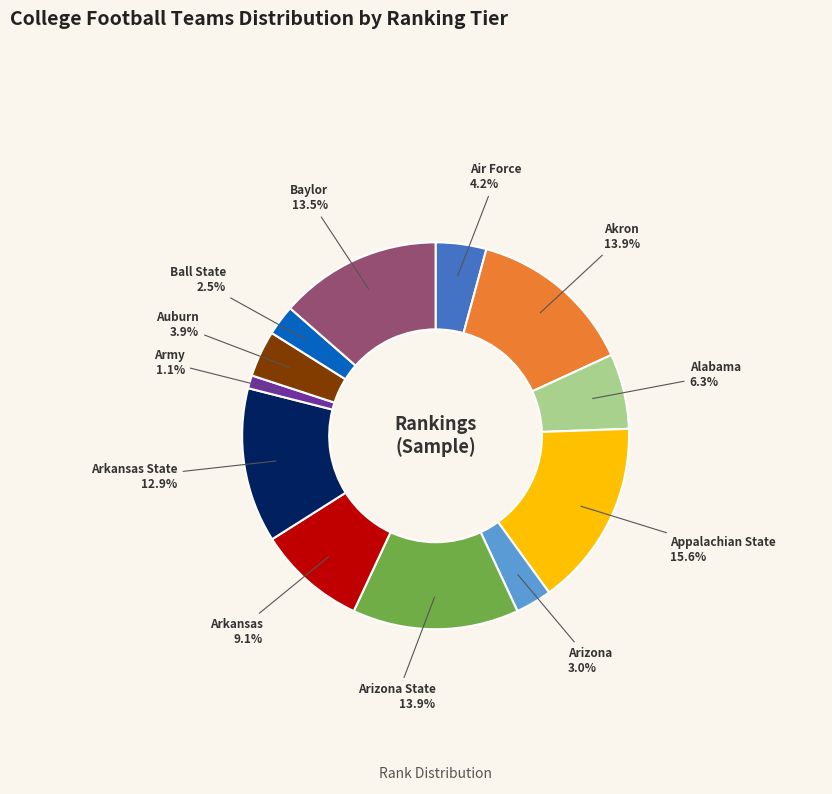

To the nearest percent, what percentage of the pie is Akron?

14%